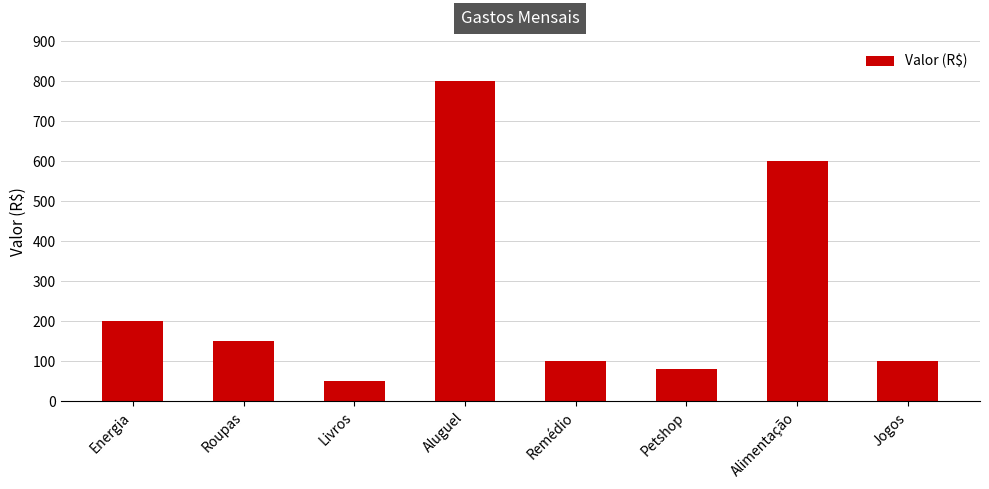

At which label is the value closest to 425?

Alimentação